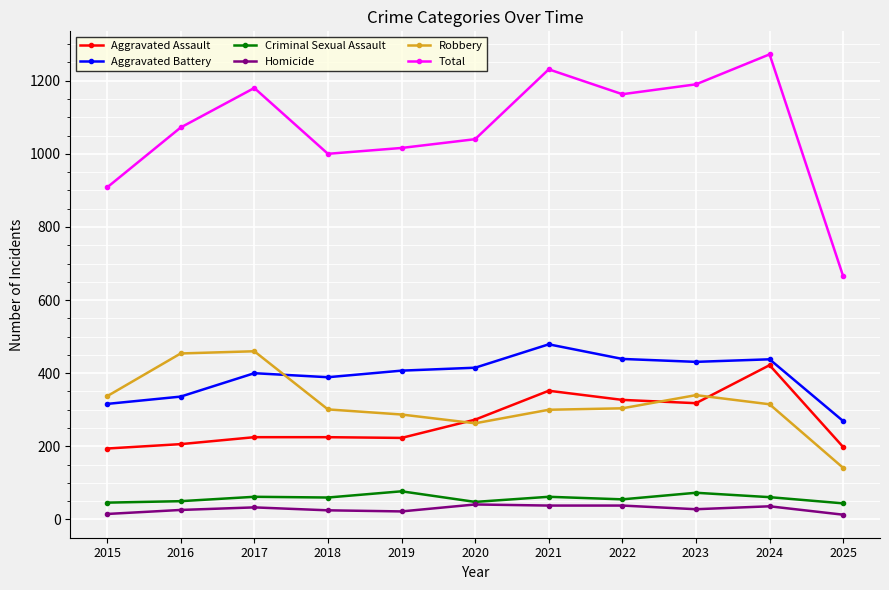

What is the value of the Homicide point at the 6th from the left?

41